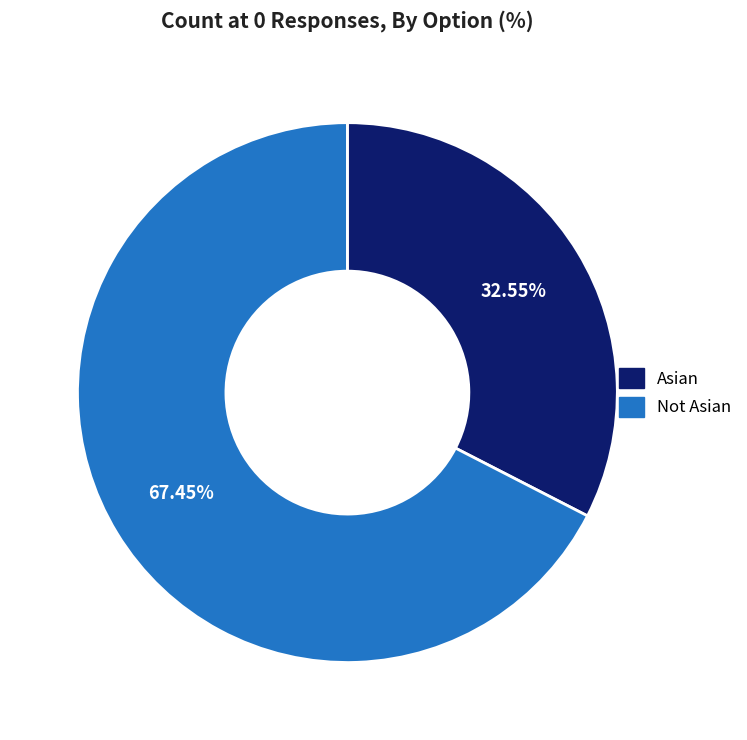

Combined, do Not Asian and Asian account for over 50%?

Yes